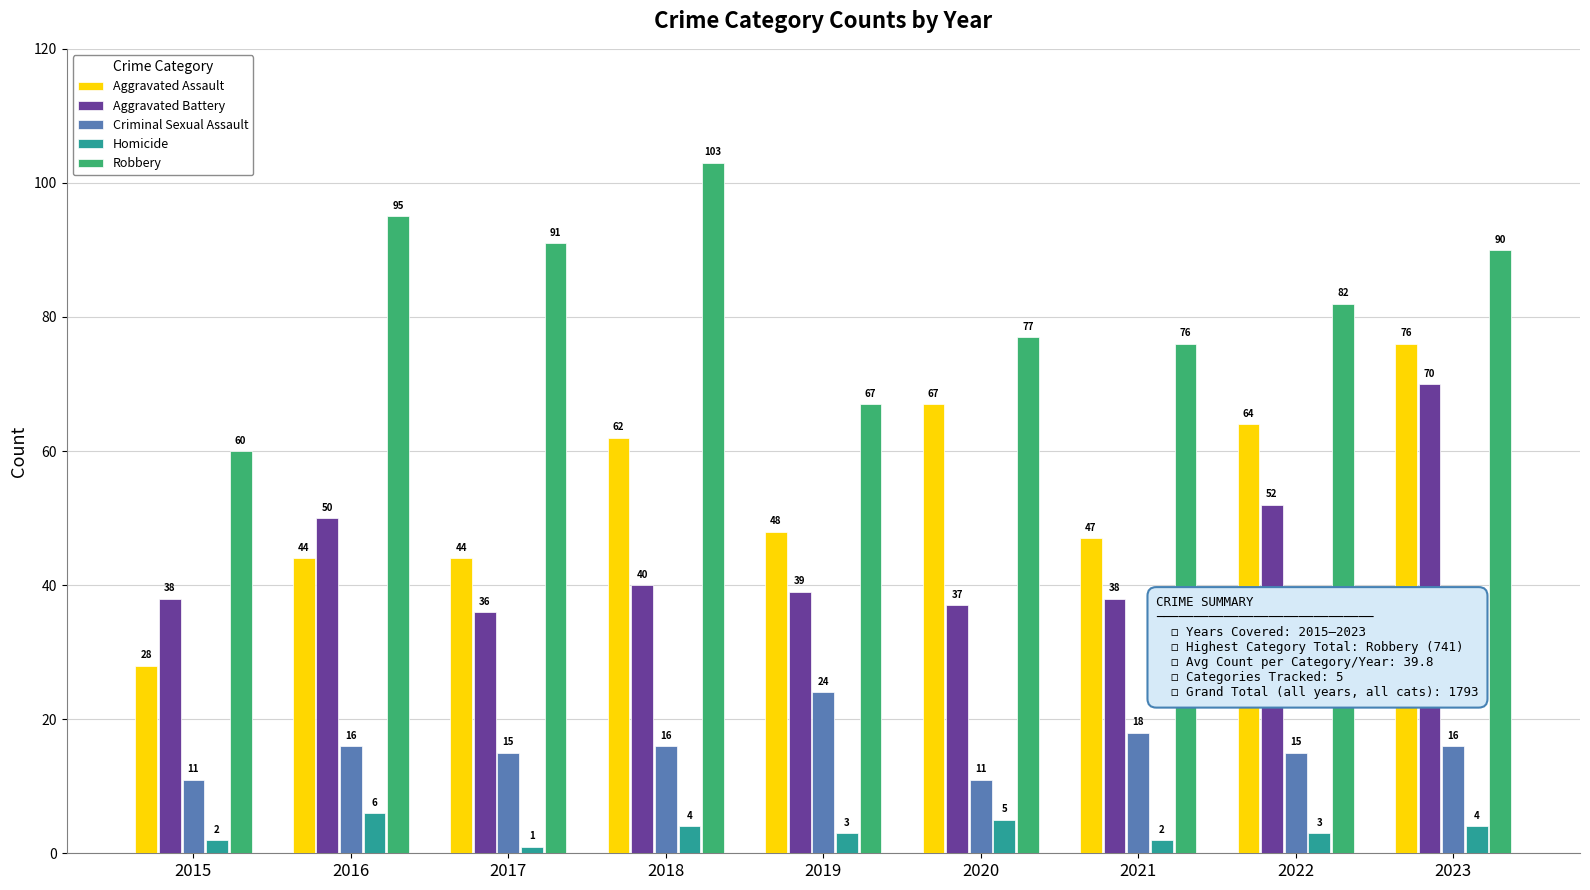

What is the value of the Criminal Sexual Assault bar at the 8th from the left?

15